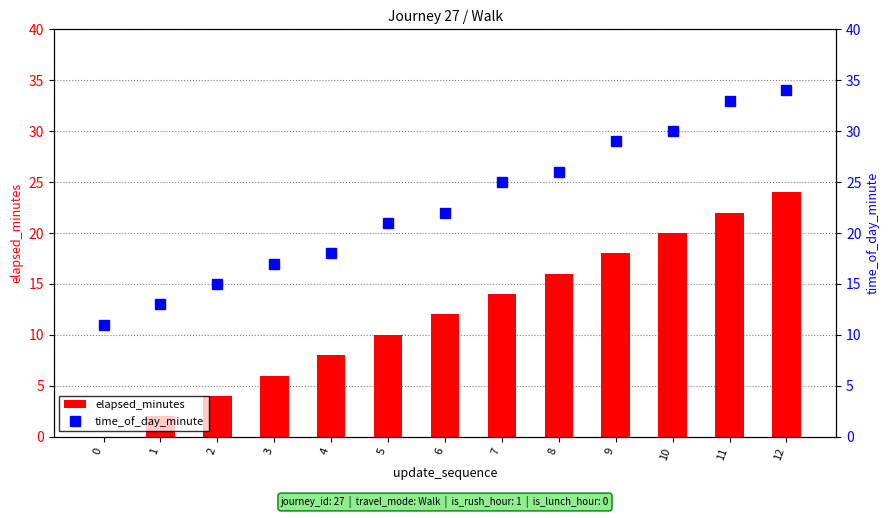

List the series in order of their overall mean, lowest first.

elapsed_minutes, time_of_day_minute